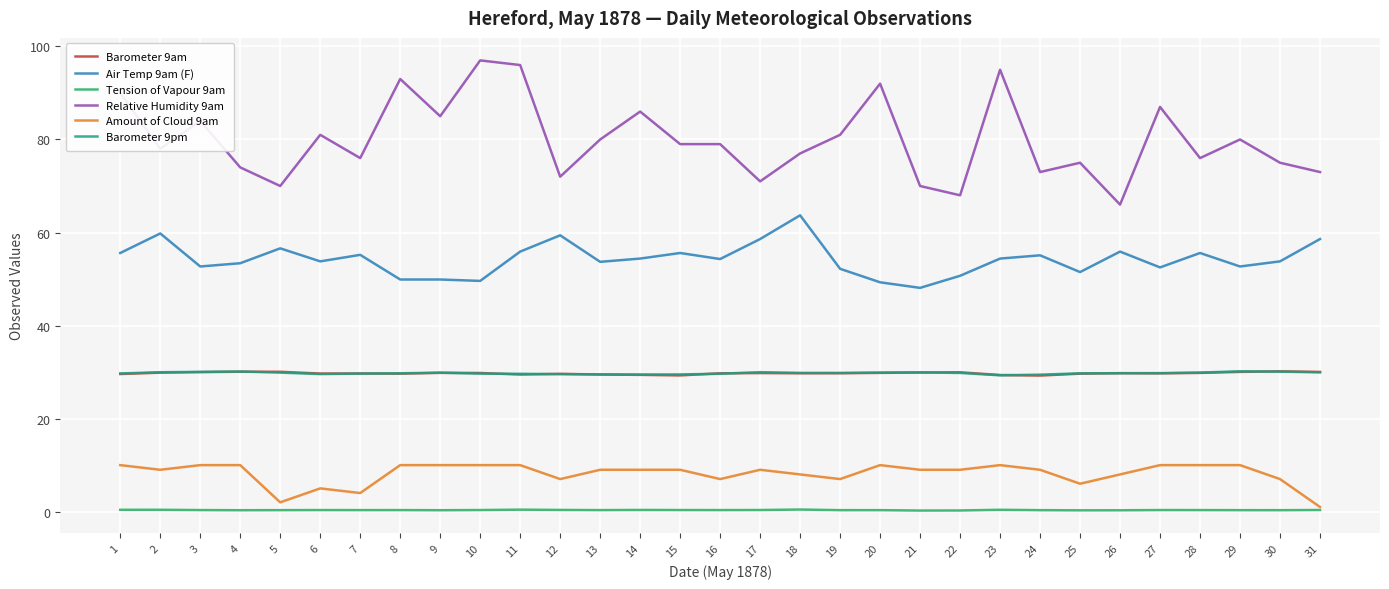

What is the maximum value shown in the chart?

97.0